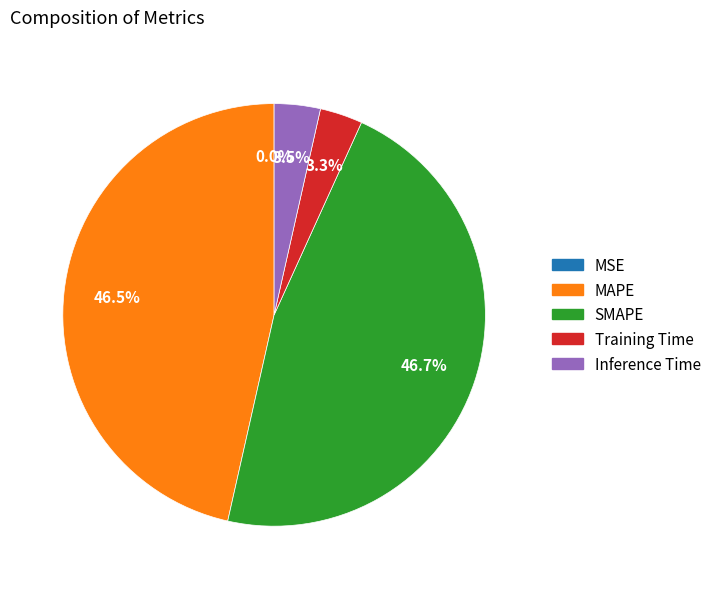

Does any single category account for the majority?

No